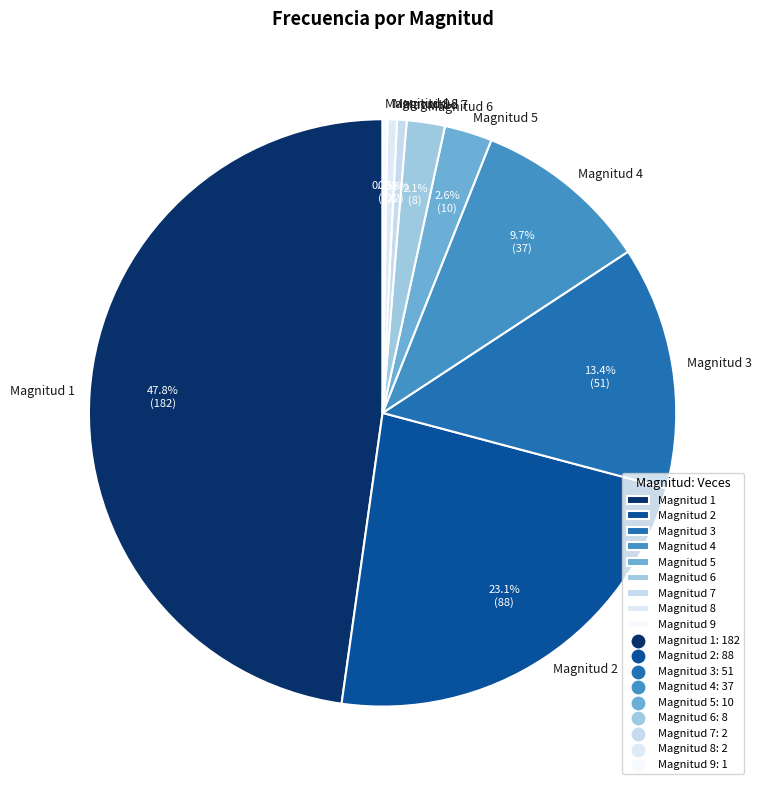

Is there any slice that represents more than half of the pie?

No